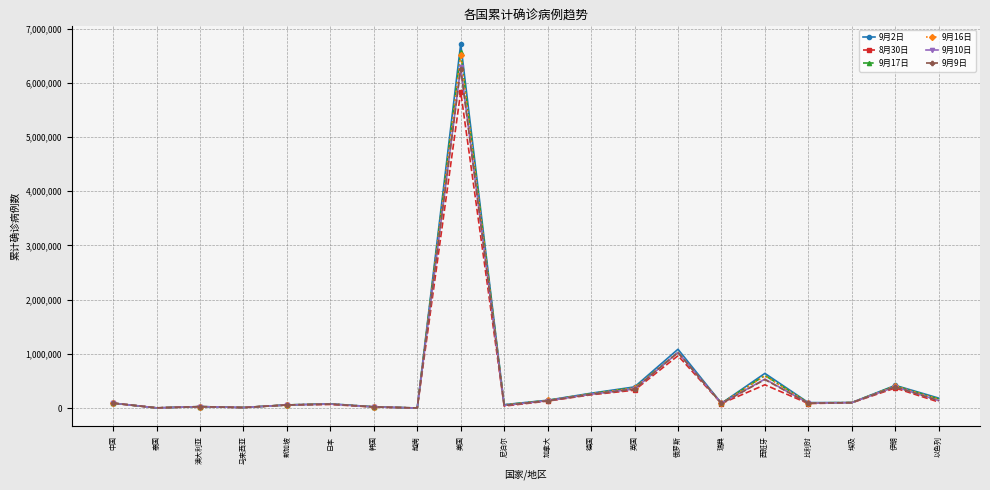

What is the difference between the 9月17日 values at 新加坡 and 越南?

56452